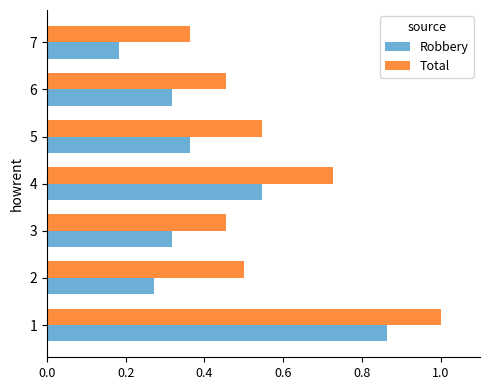

What are all the series names shown in the legend?

Robbery, Total